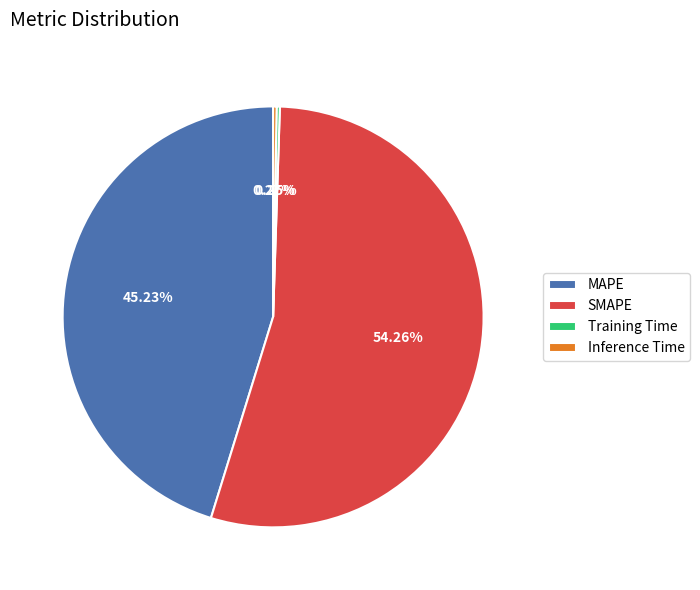

Between SMAPE and MAPE, which is larger?

SMAPE